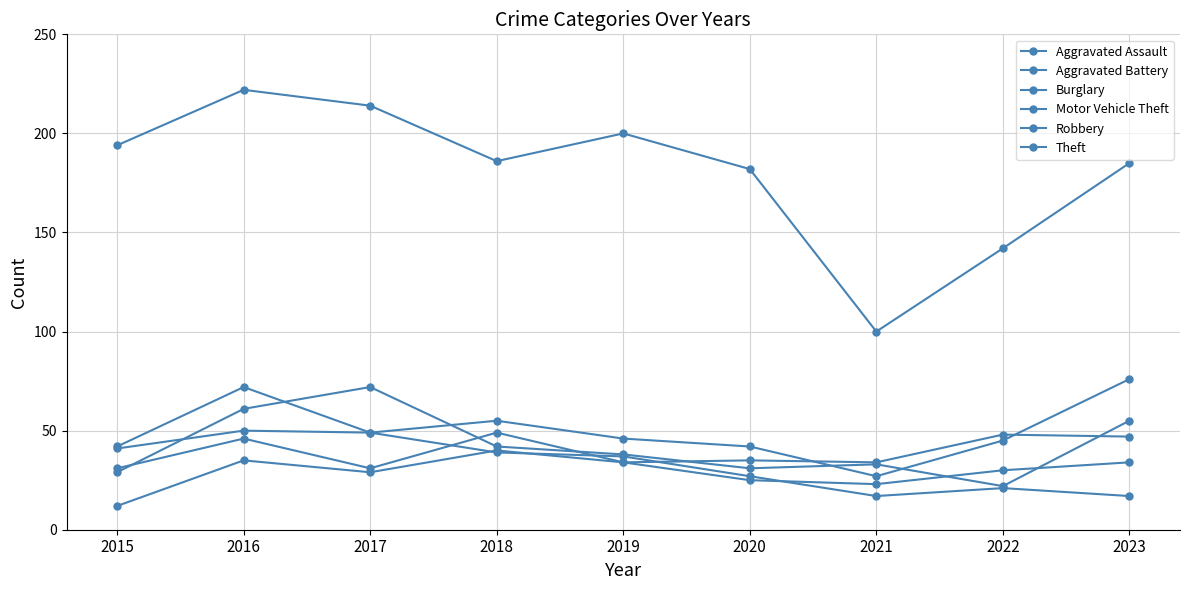

Reading left to right, list all the values displayed in this chart.

Aggravated Assault: 12	35	29	40	34	25	23	30	34
Aggravated Battery: 31	46	31	49	34	35	34	48	47
Burglary: 41	50	49	39	37	27	17	21	17
Motor Vehicle Theft: 42	72	49	55	46	42	27	45	76
Robbery: 29	61	72	42	38	31	33	22	55
Theft: 194	222	214	186	200	182	100	142	185